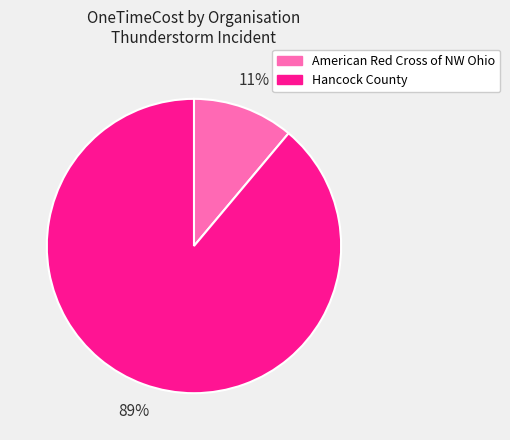

Is there a majority slice in this chart?

Yes